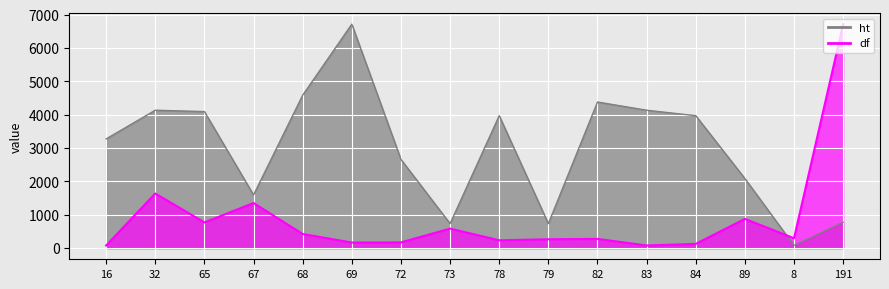

What is the difference between the maximum and second lowest values in the df series?

6636.0